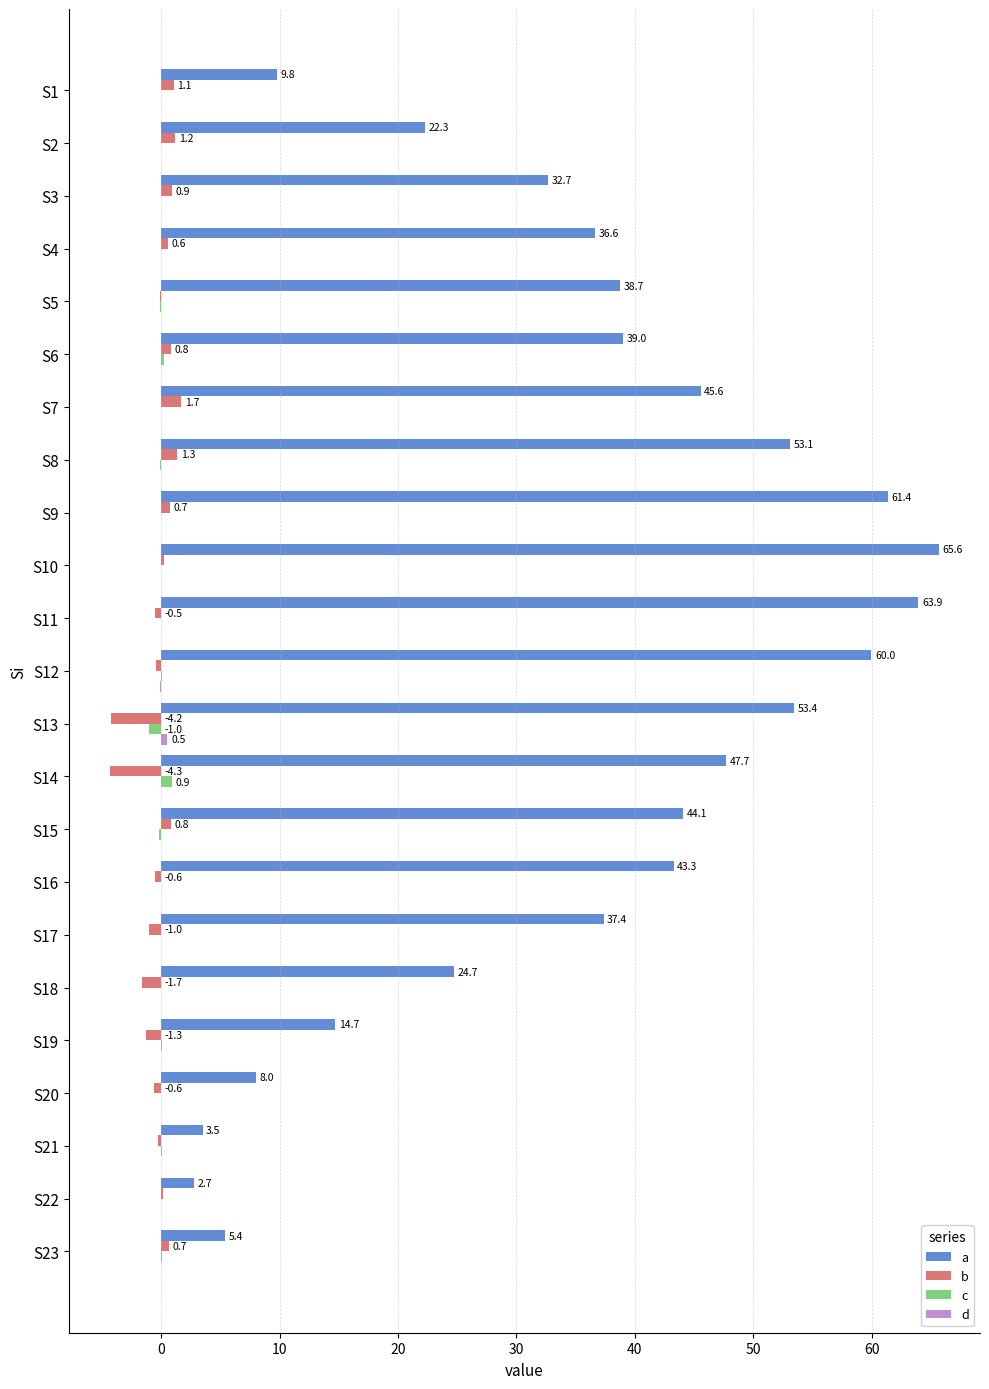

True or false: c has a value of -0.0 at S4.

True